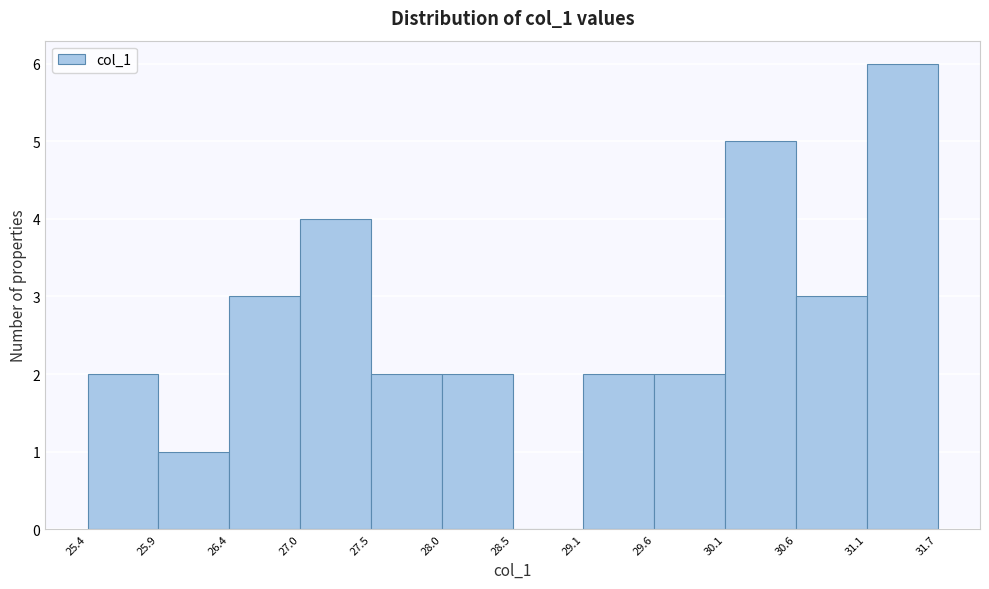

How tall is the bar that spans 29.6 to 30.1 on the x-axis? The values are not printed on the chart, so give them approximately, as read against the axis.

2